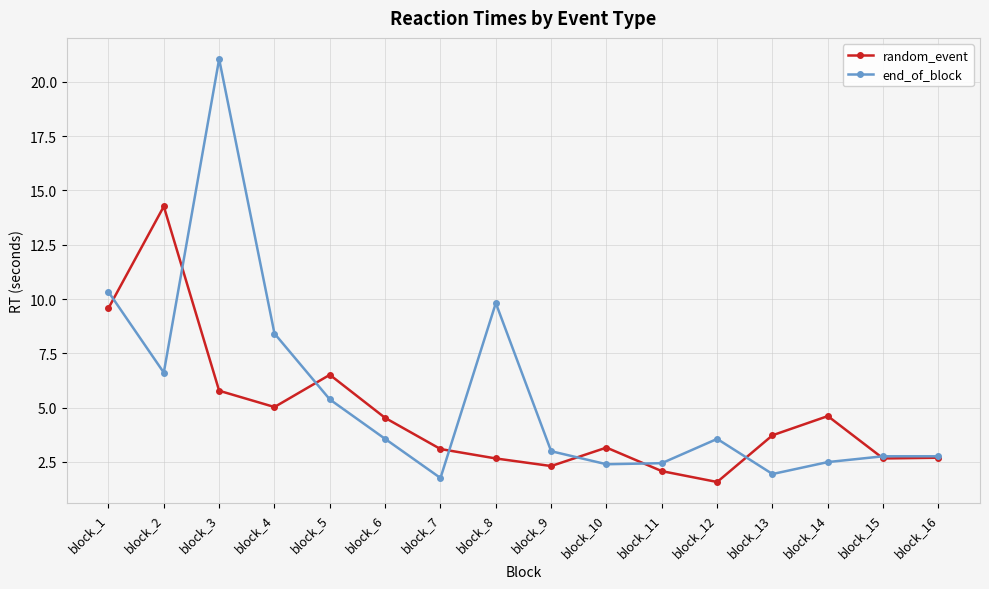

What is the value of the random_event point at the 15th from the left?

2.7